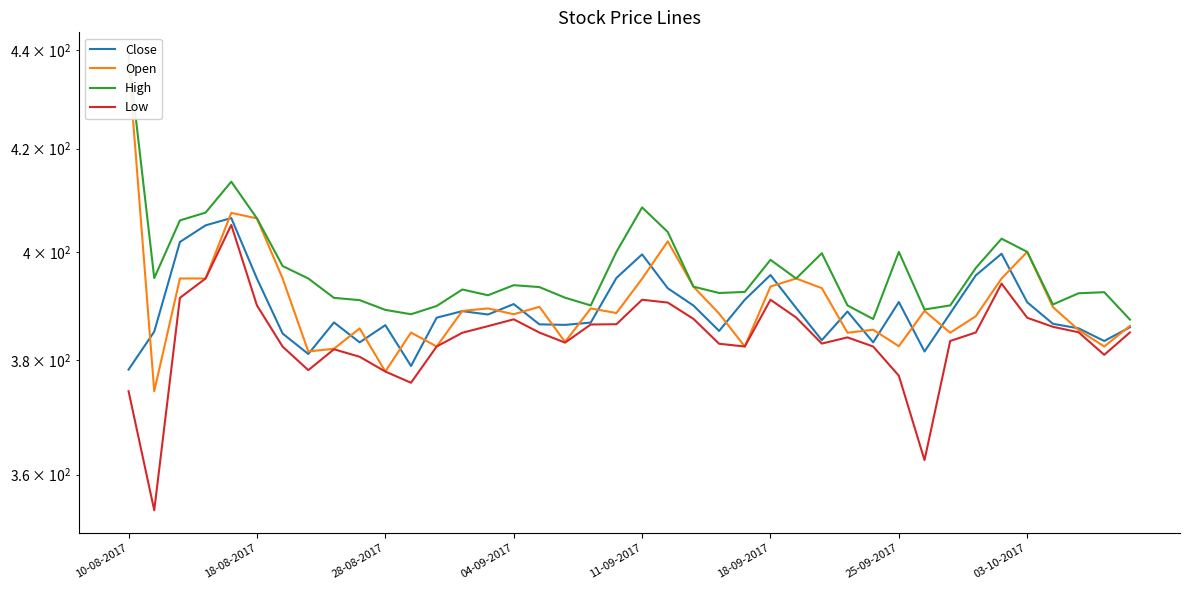

True or false: Low and Open intersect in this chart.

False